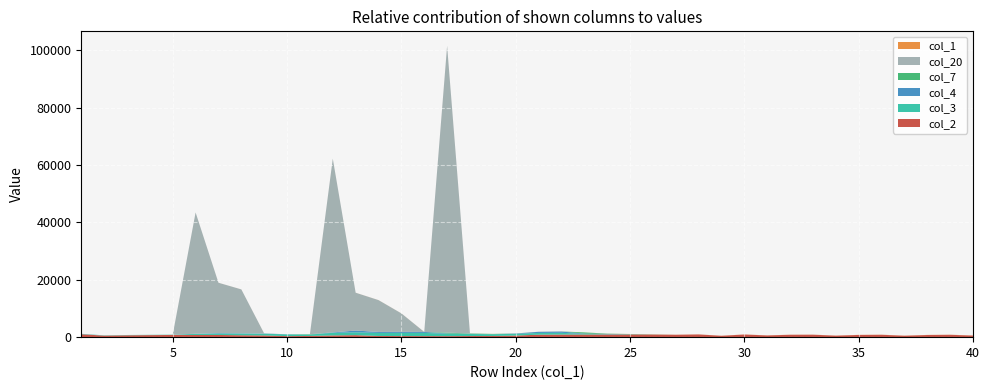

Reading left to right, list all the values displayed in this chart.

col_2: 1017	536	656	715	764	760	764	663	600	360	420	602	698	413	386	373	359	397	416	556	857	902	920	931	932	909	836	948	478	924	600	831	854	523	771	830	501	750	821	552
col_3: 100	100	100	100	100	382	499	601	601	601	501	905	993	1067	1110	1110	828	711	609	609	609	609	205	117	43	0	0	0	0	0	0	0	0	0	0	0	0	0	0	0
col_4: 48	0	0	0	0	47	166	93	76	47	0	155	610	339	343	331	116	53	0	117	403	461	126	84	37	0	0	0	0	0	0	0	0	0	0	0	0	0	0	0
col_7: 0	0	0	0	0	0	0	0	0	0	100	0	0	0	0	0	282	117	102	0	0	0	404	88	74	43	0	0	0	0	0	0	0	0	0	0	0	0	0	0
col_20: 0	0	0	0	0	42300	17550	15300	0	0	0	60600	13200	11100	6450	0	100000	0	0	0	0	0	0	0	0	0	0	0	0	0	0	0	0	0	0	0	0	0	0	0
col_1: 1	2	3	4	5	6	7	8	9	10	11	12	13	14	15	16	17	18	19	20	21	22	23	24	25	26	27	28	29	30	31	32	33	34	35	36	37	38	39	40